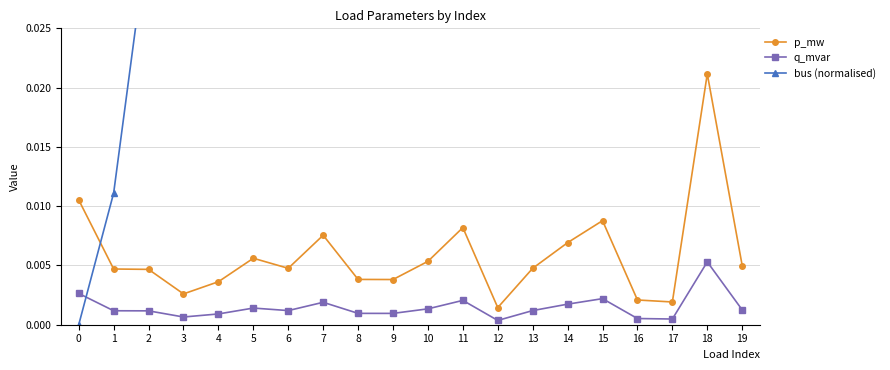

What is the sum of all bus (normalised) values?

3.9